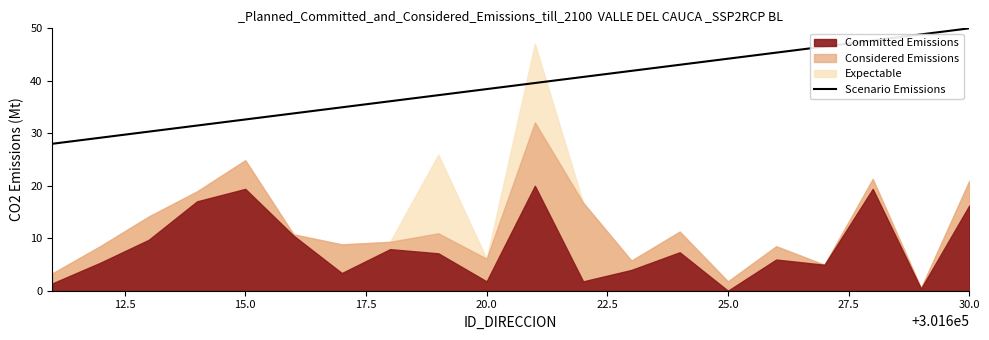

What is the change in value from 25.0 to 9?

+3.5